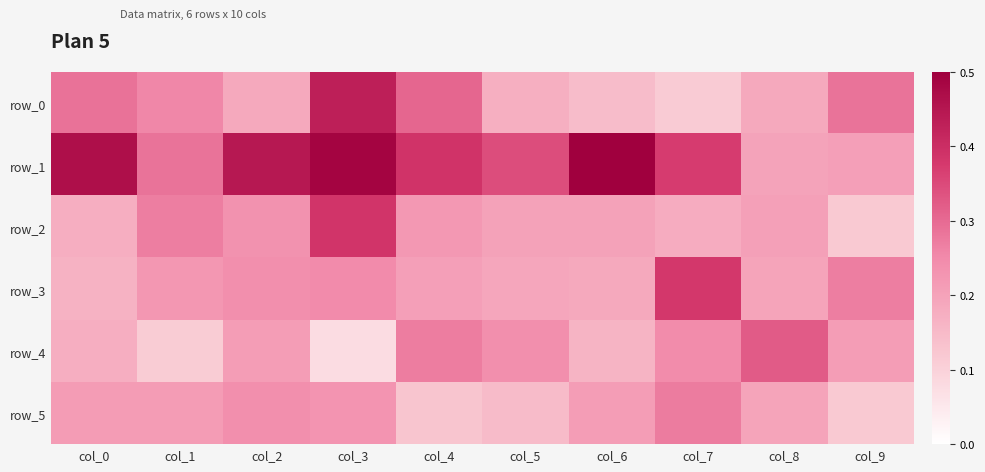

What is the maximum value for row_2?

0.4